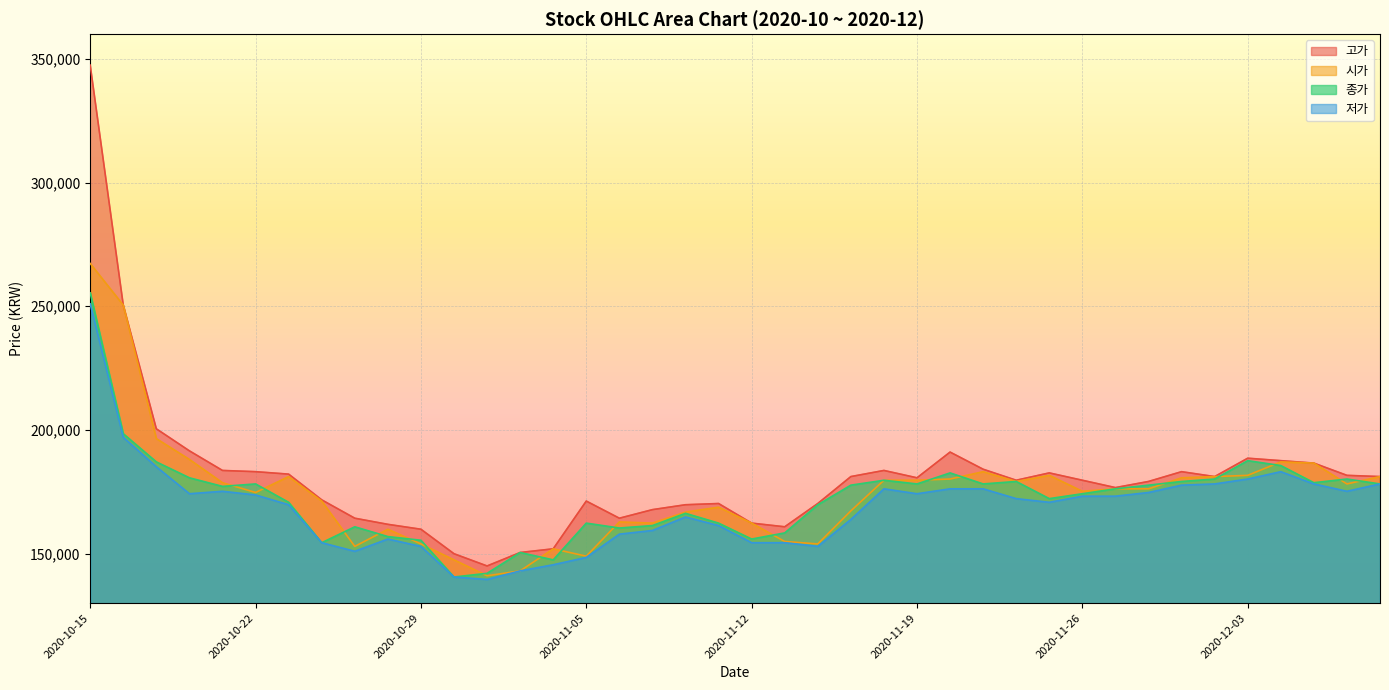

What are all the series names shown in the legend?

고가, 시가, 종가, 저가